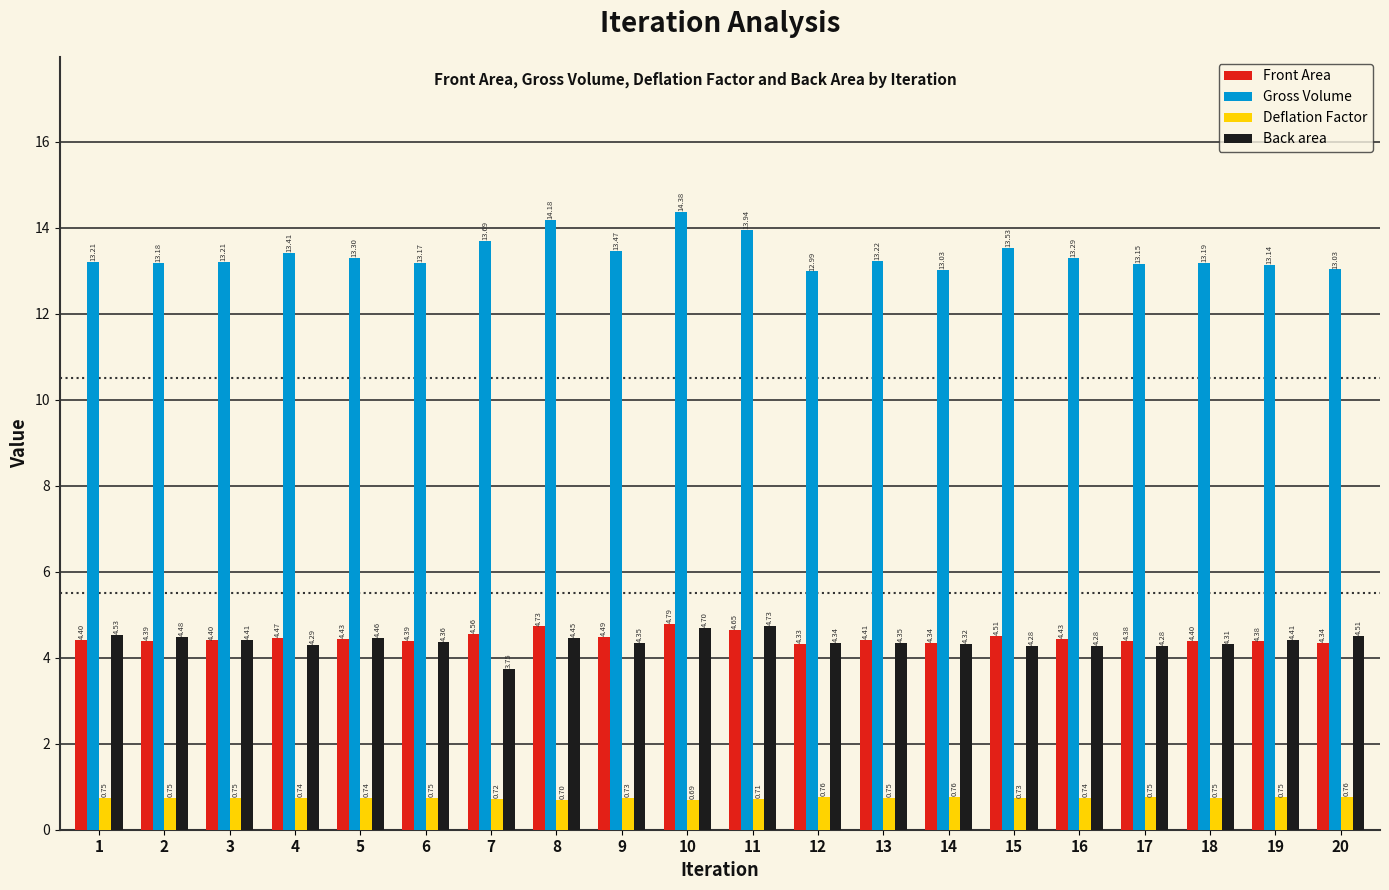

At how many categories does at least one series exceed 5?

20